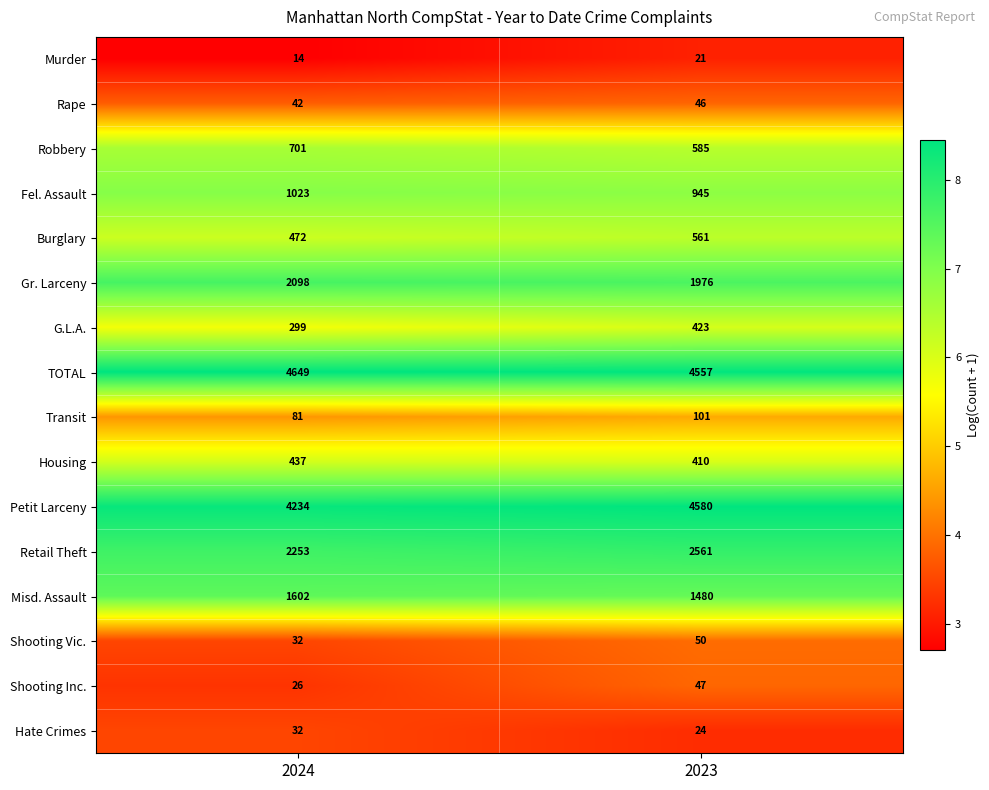

Read the Shooting Inc. value at 2023, to the nearest 10.

50